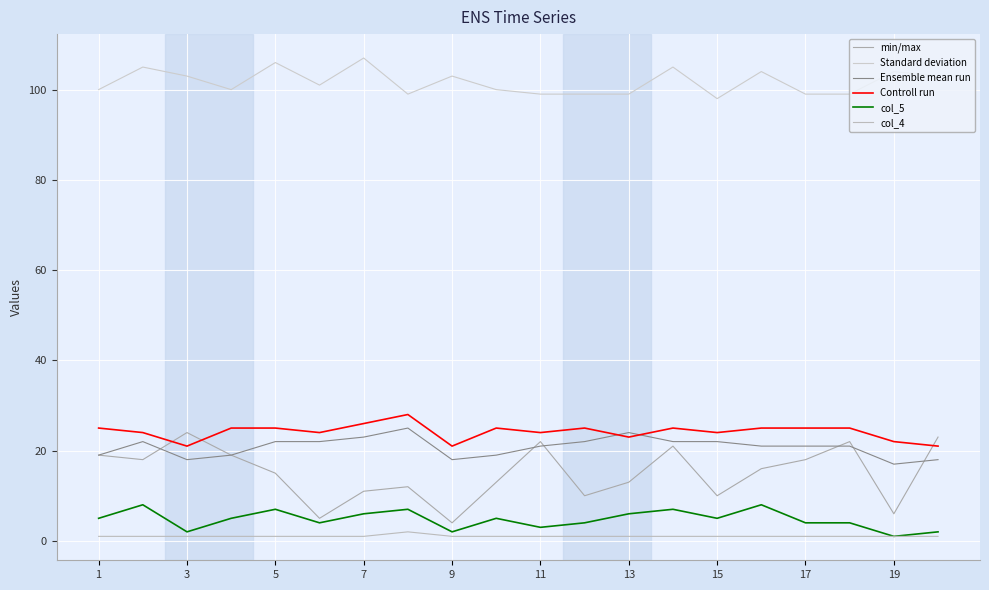

Reading right to left, what are all the values shown in this chart?

min/max: 23	6	22	18	16	10	21	13	10	22	13	4	12	11	5	15	19	24	18	19
Standard deviation: 103	104	99	99	104	98	105	99	99	99	100	103	99	107	101	106	100	103	105	100
Ensemble mean run: 18	17	21	21	21	22	22	24	22	21	19	18	25	23	22	22	19	18	22	19
Controll run: 21	22	25	25	25	24	25	23	25	24	25	21	28	26	24	25	25	21	24	25
col_5: 2	1	4	4	8	5	7	6	4	3	5	2	7	6	4	7	5	2	8	5
col_4: 1	1	1	1	1	1	1	1	1	1	1	1	2	1	1	1	1	1	1	1